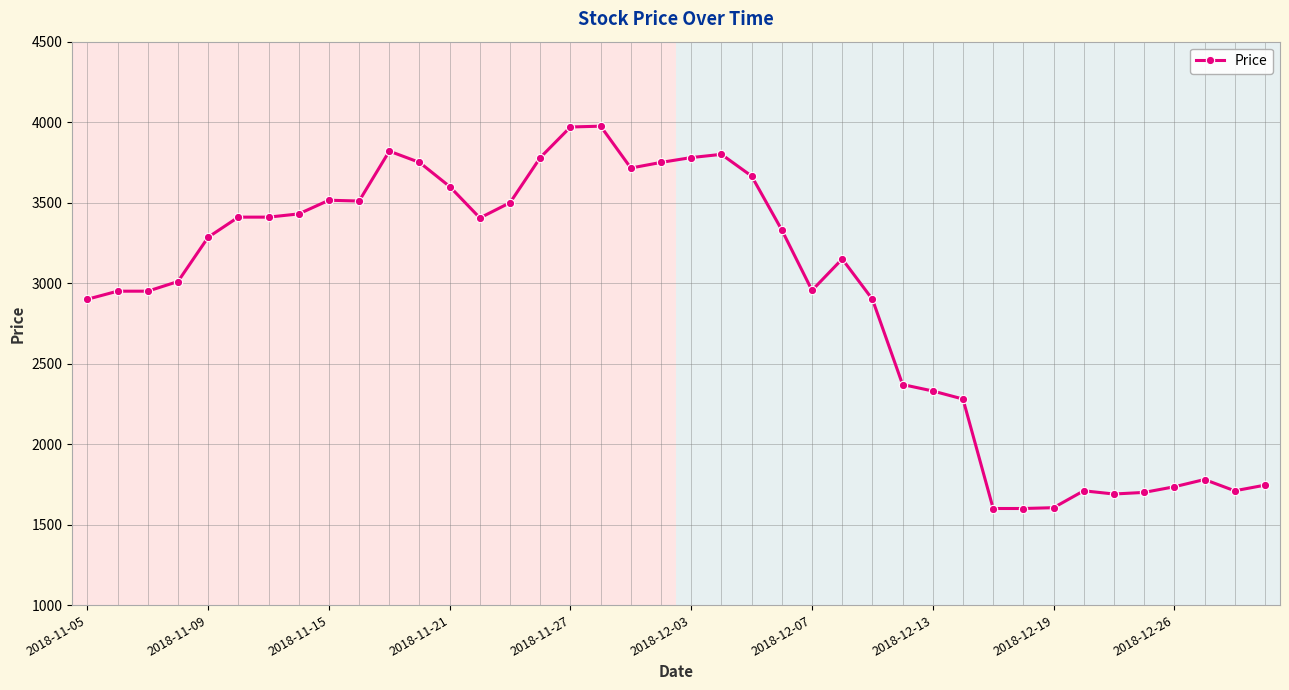

What is the smallest value displayed?

1600